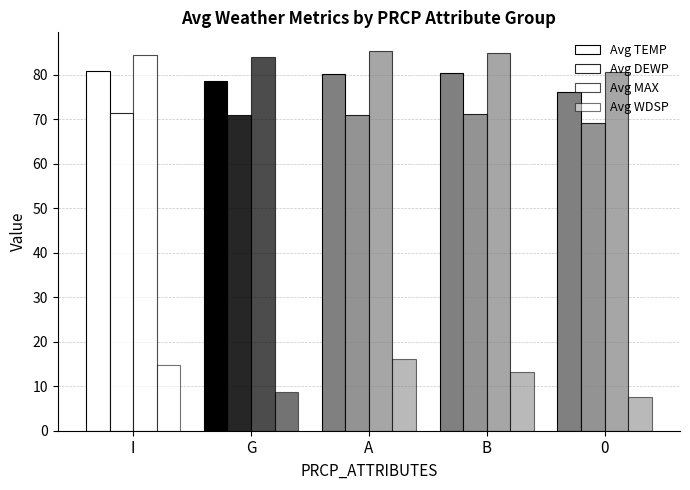

What is the difference between the highest and lowest values at 0?

73.1